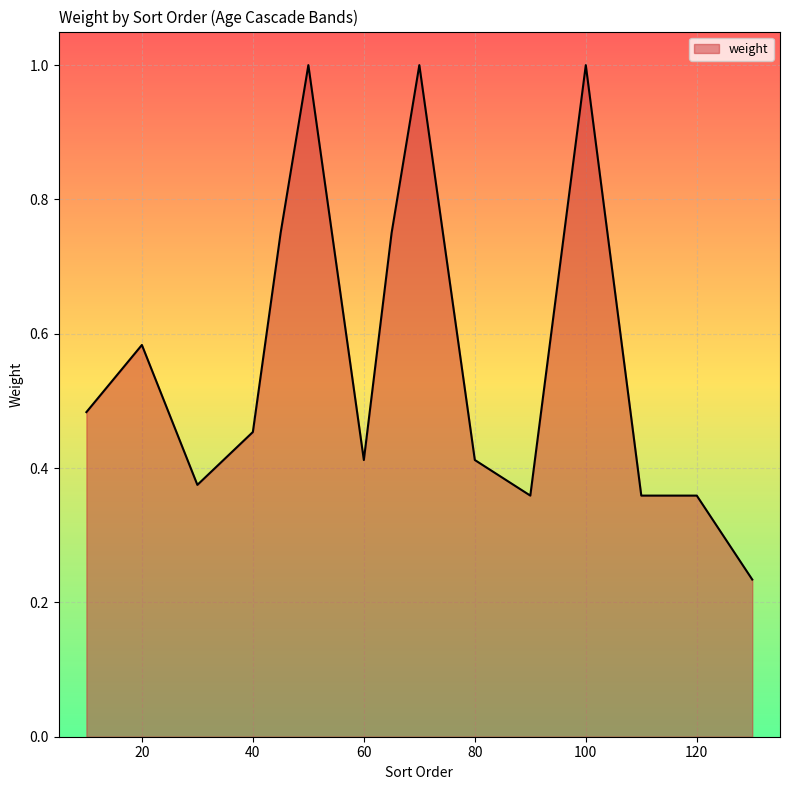

How many lines are shown in the chart?

1